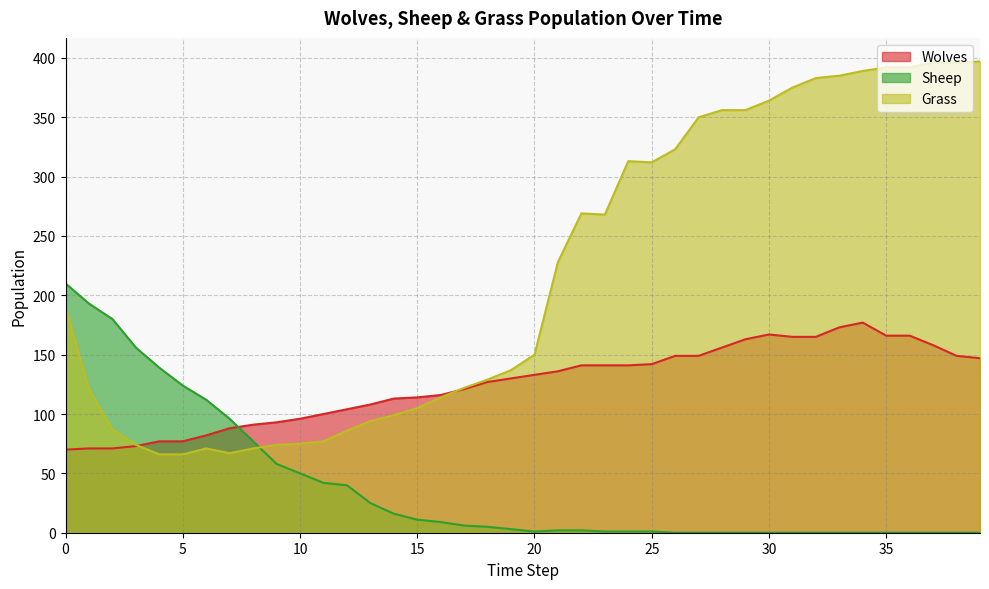

Does the chart display data point markers on the line(s)?

No